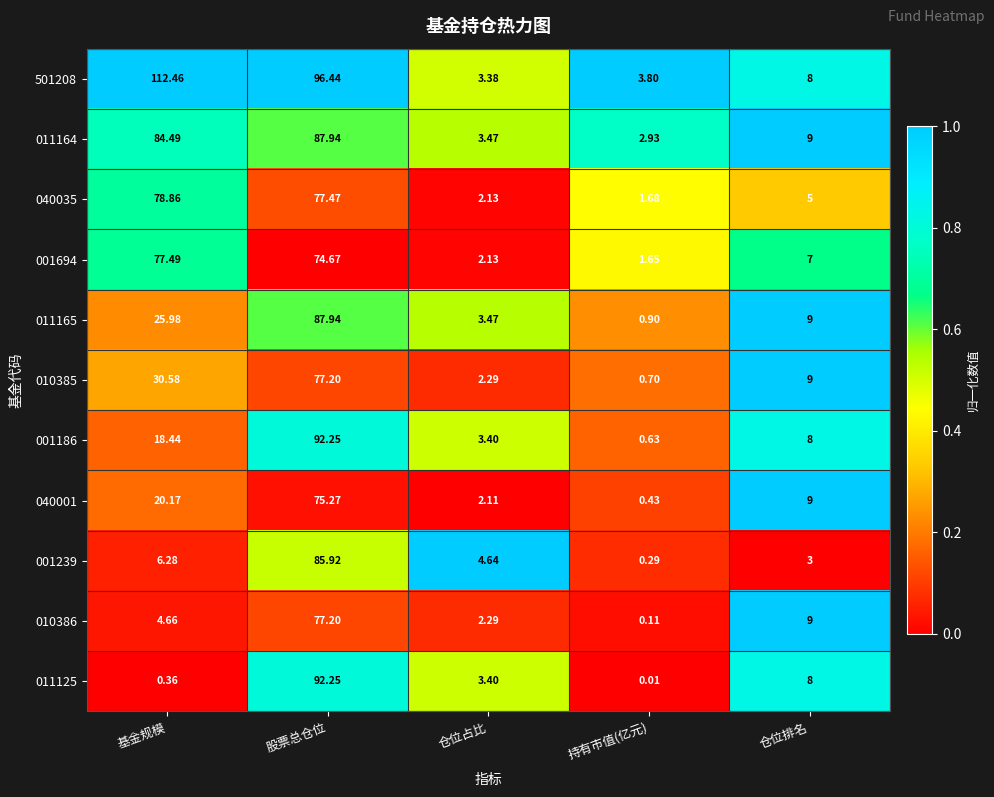

At how many categories does at least one series exceed 0?

5